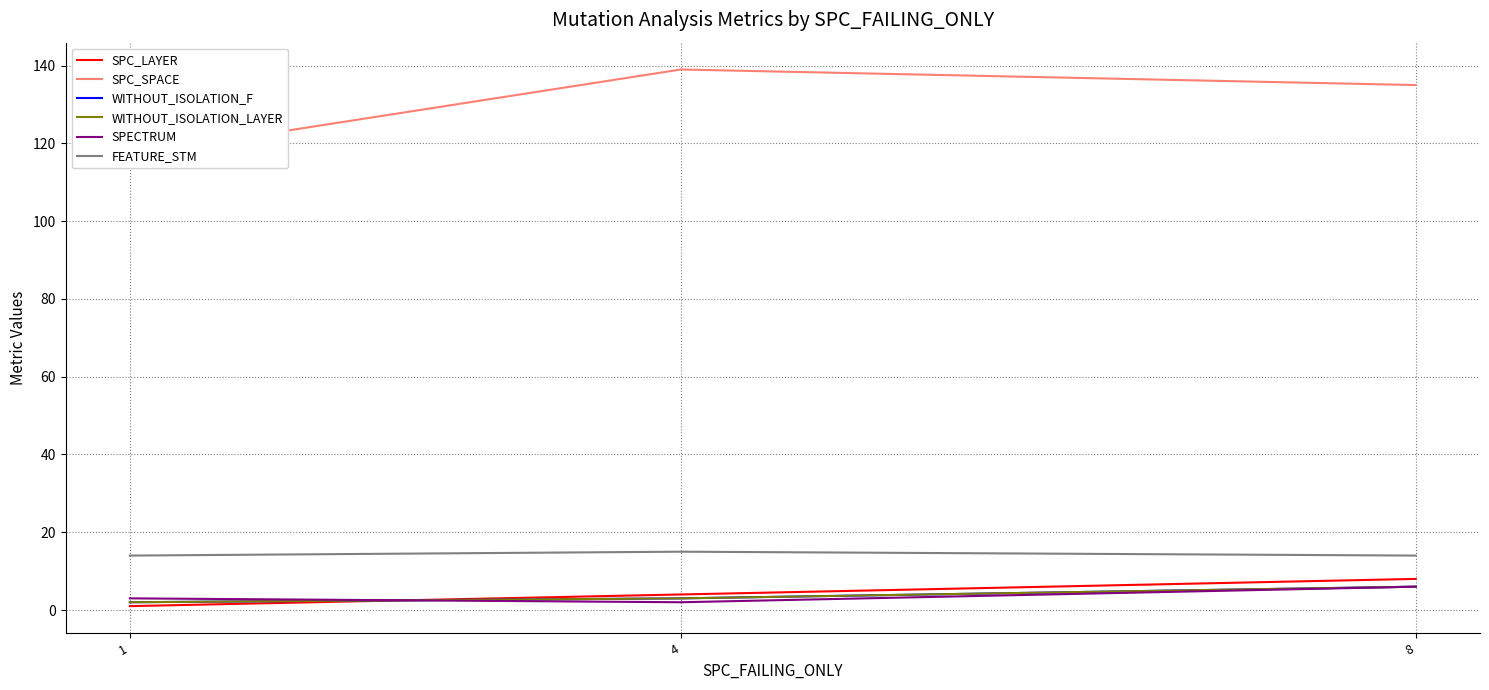

At how many categories does at least one series exceed 48?

3